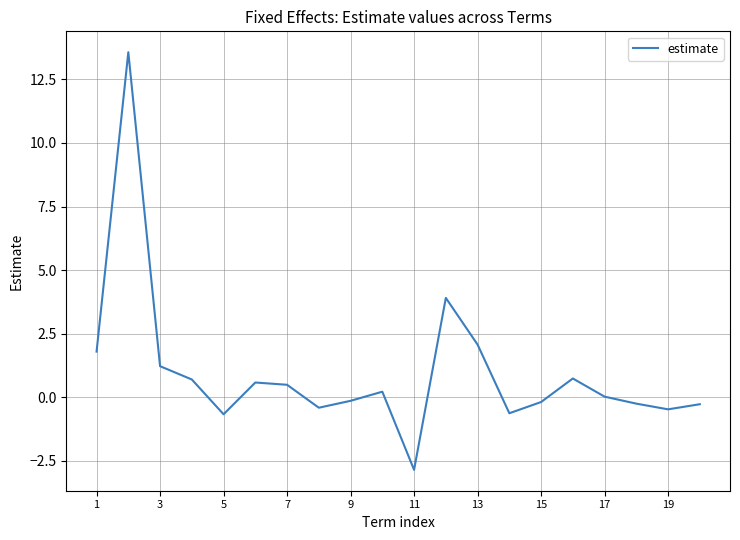

What is the average value?

1.0